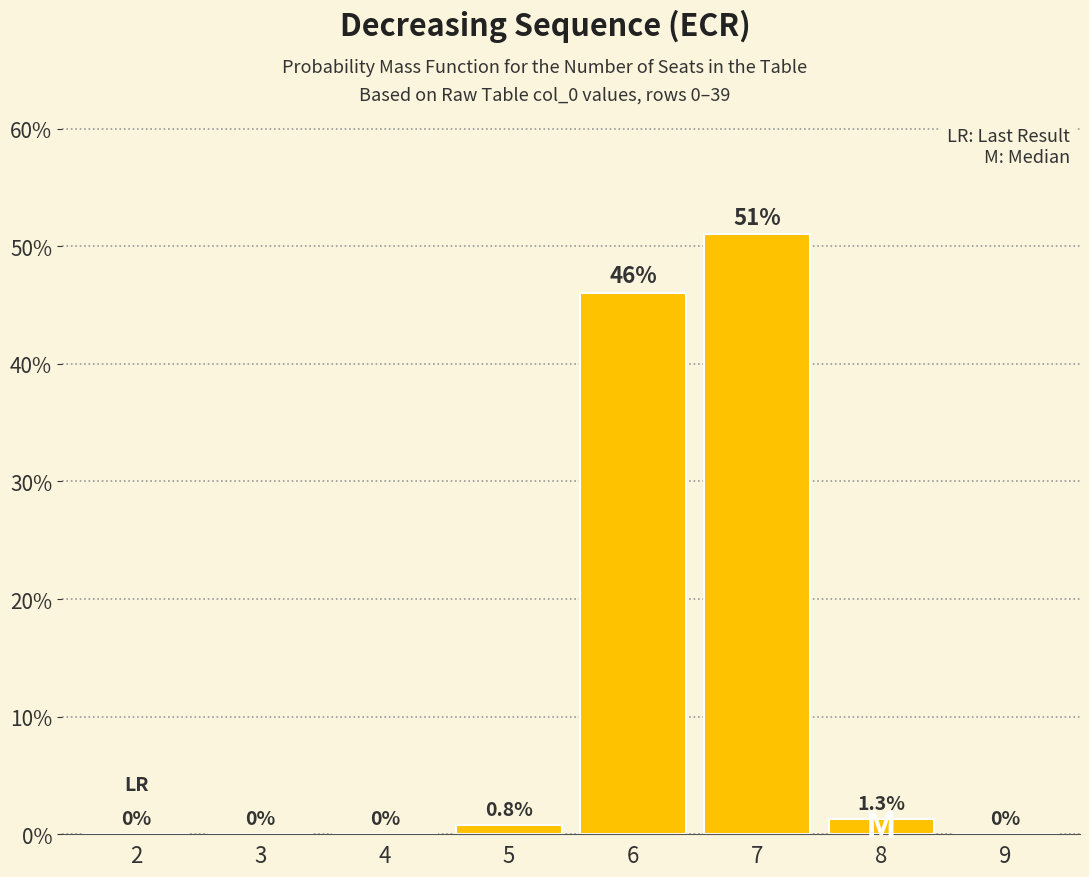

Reading right to left, extract all data points from this chart.

9=0.0	8=1.3	7=51.0	6=46.0	5=0.8	4=0.0	3=0.0	2=0.0